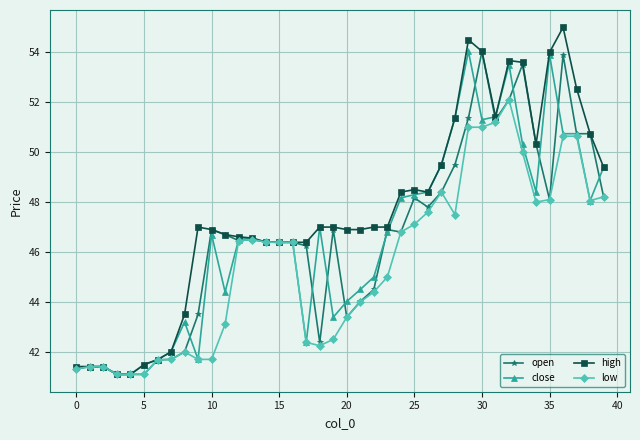

What is the maximum value shown in the chart?

55.0